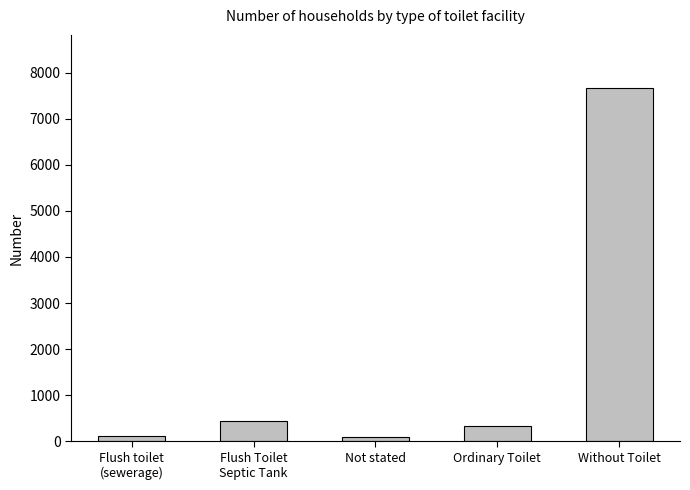

What is the average value?

1730